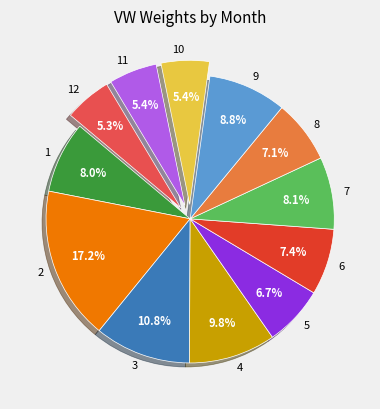

To the nearest percent, what is the difference between the largest and smallest slice percentages?

12%